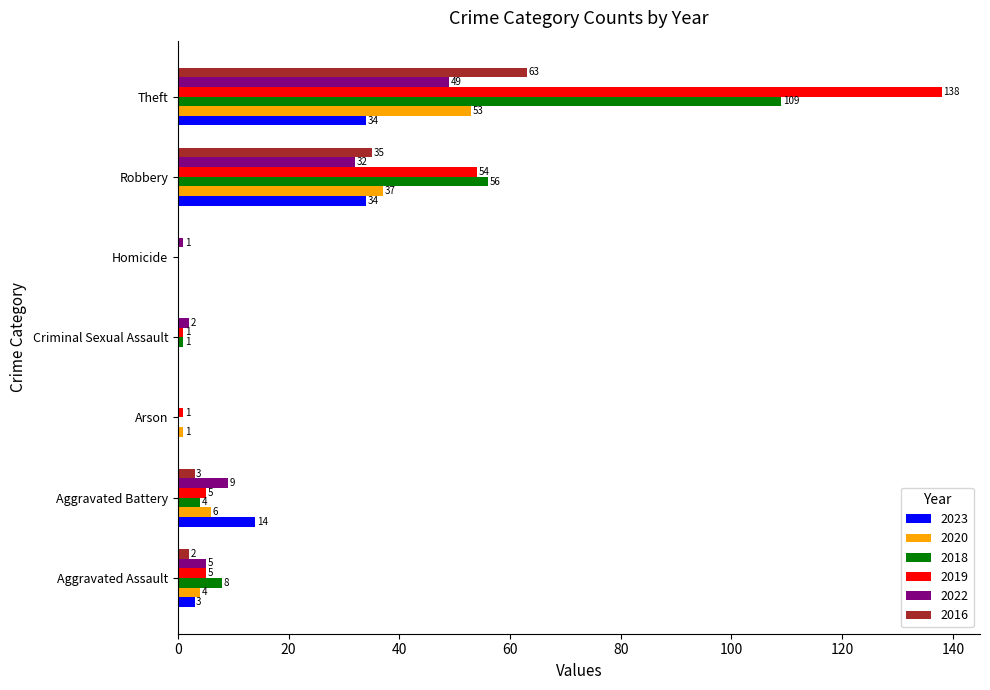

Read the 2018 value at Aggravated Assault, to the nearest 10.

10